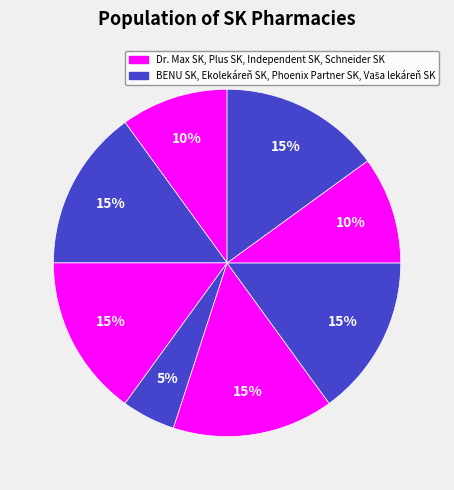

How many segments does this pie chart have?

8